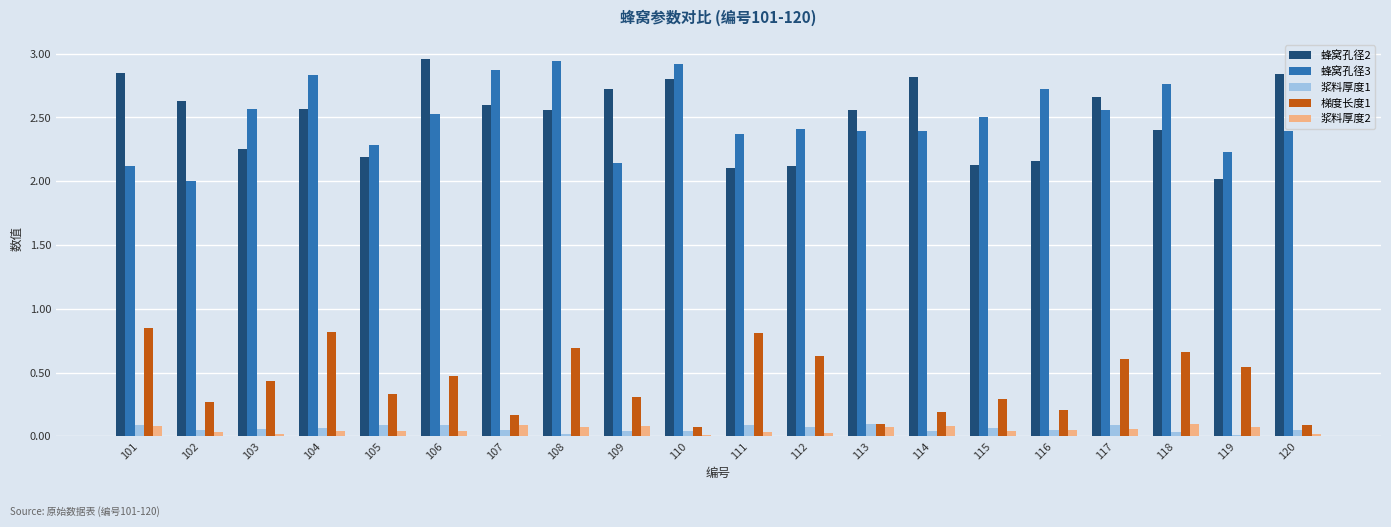

The value of 梯度长度1 at 118 is 0.7. True or false?

True